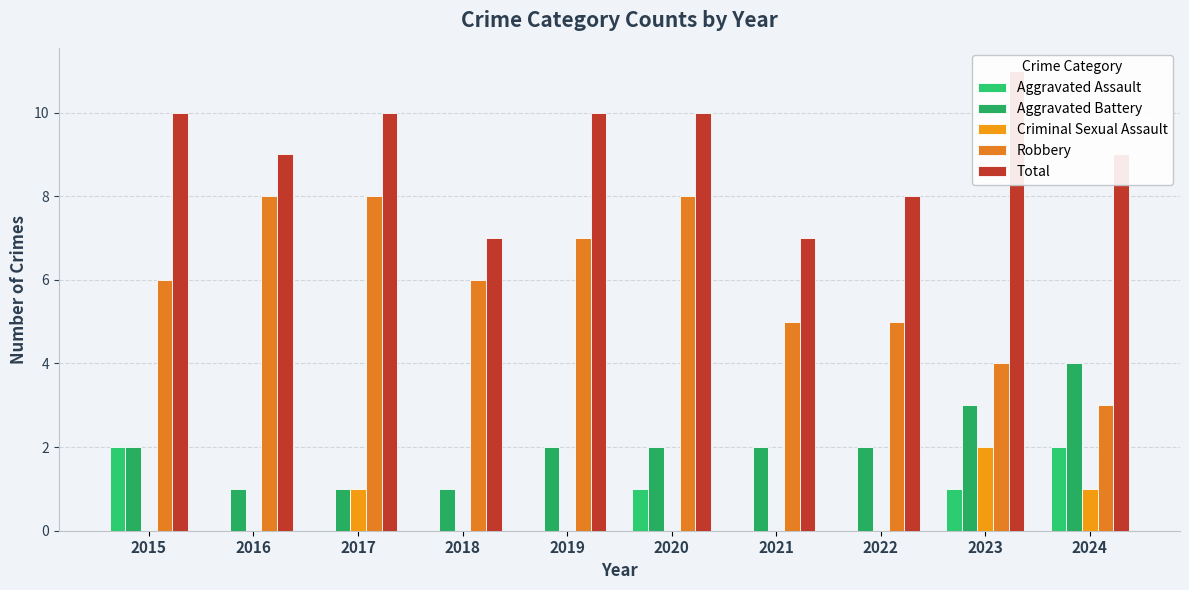

The value of Robbery at 2021 is 3. True or false?

False